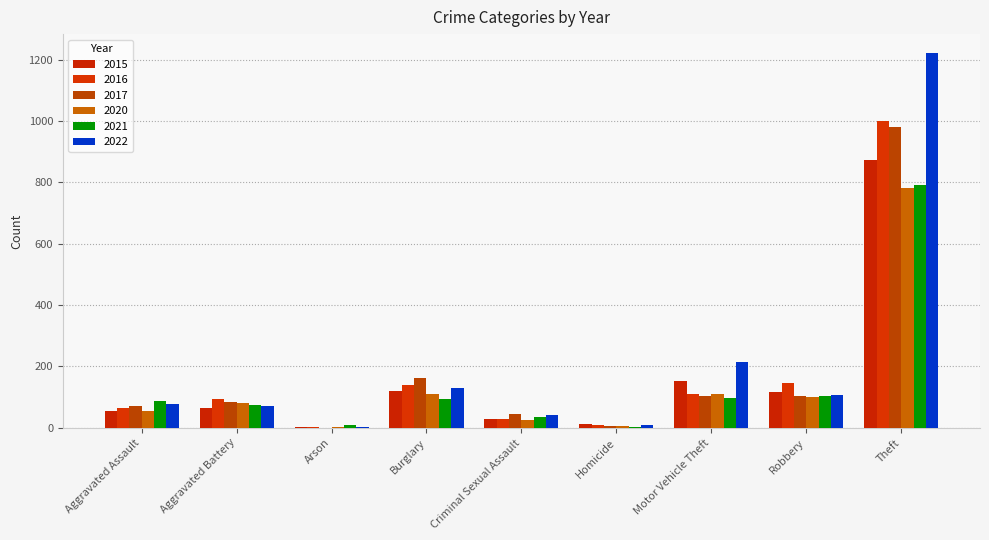

The 2015 series shows 152 at Motor Vehicle Theft. True or false?

True